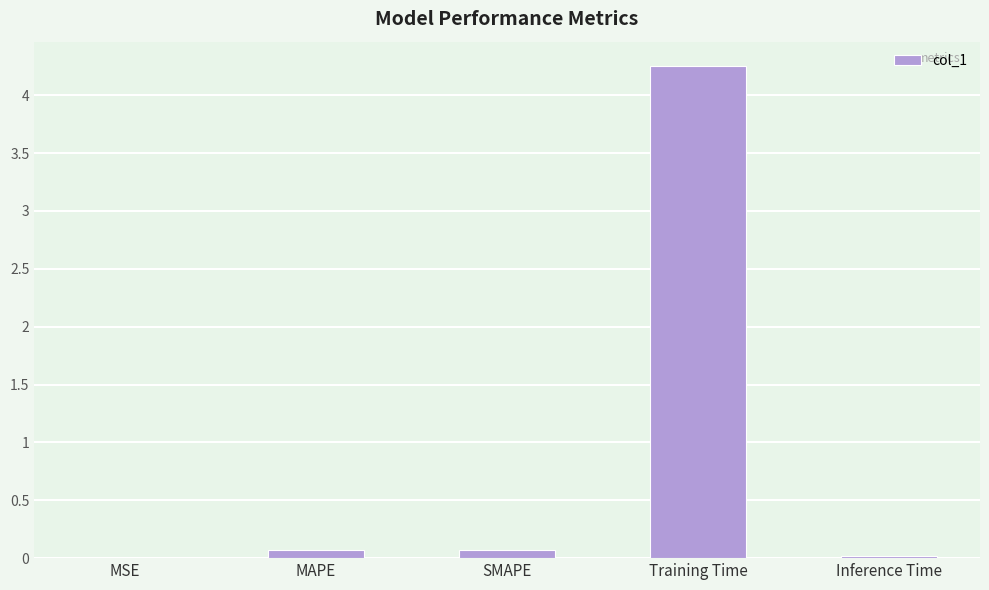

How many categories are shown in the chart?

5